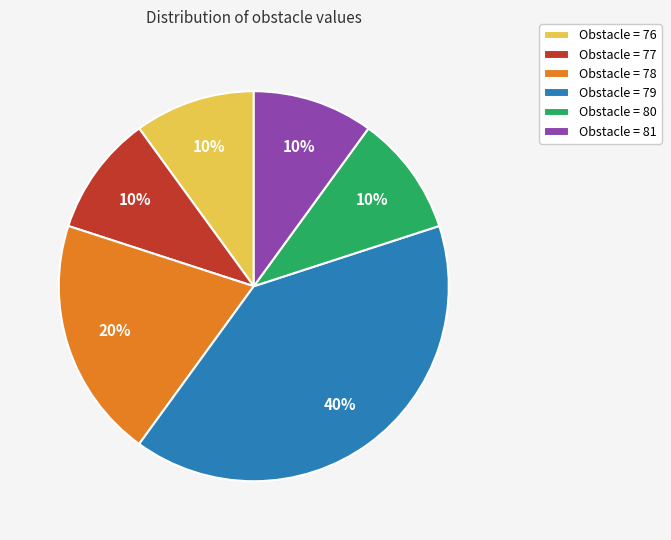

Is there a majority slice in this chart?

No